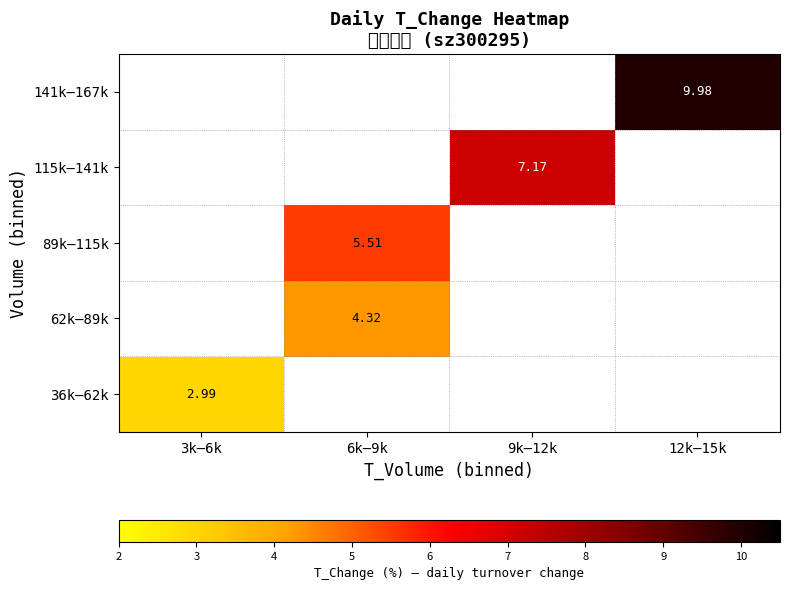

Which category has the lowest value in the 36k–62k series?

3k–6k